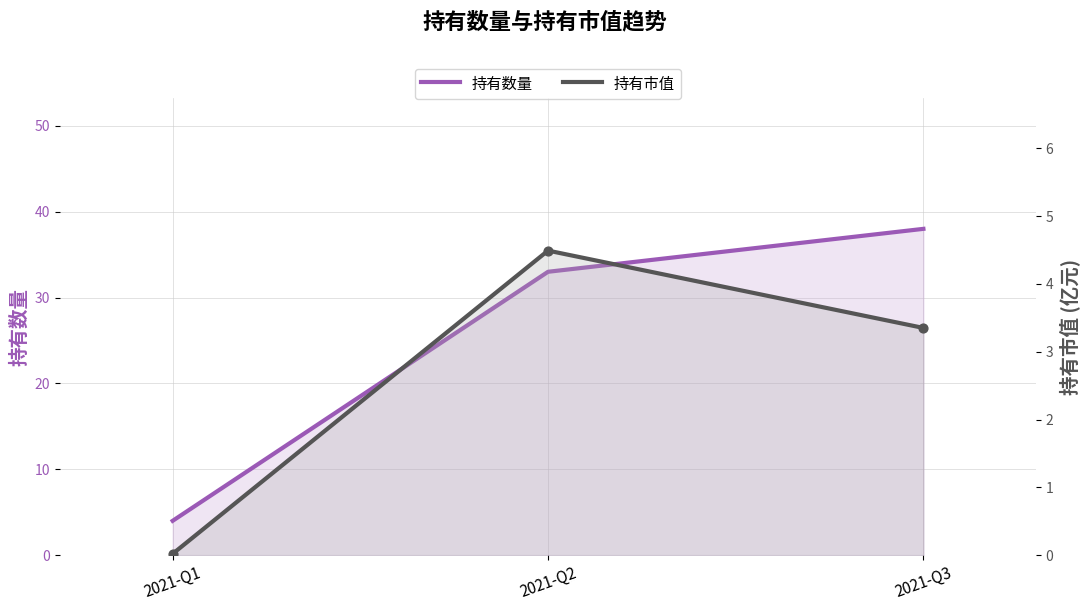

What are all the series names shown in the legend?

持有数量, 持有市值